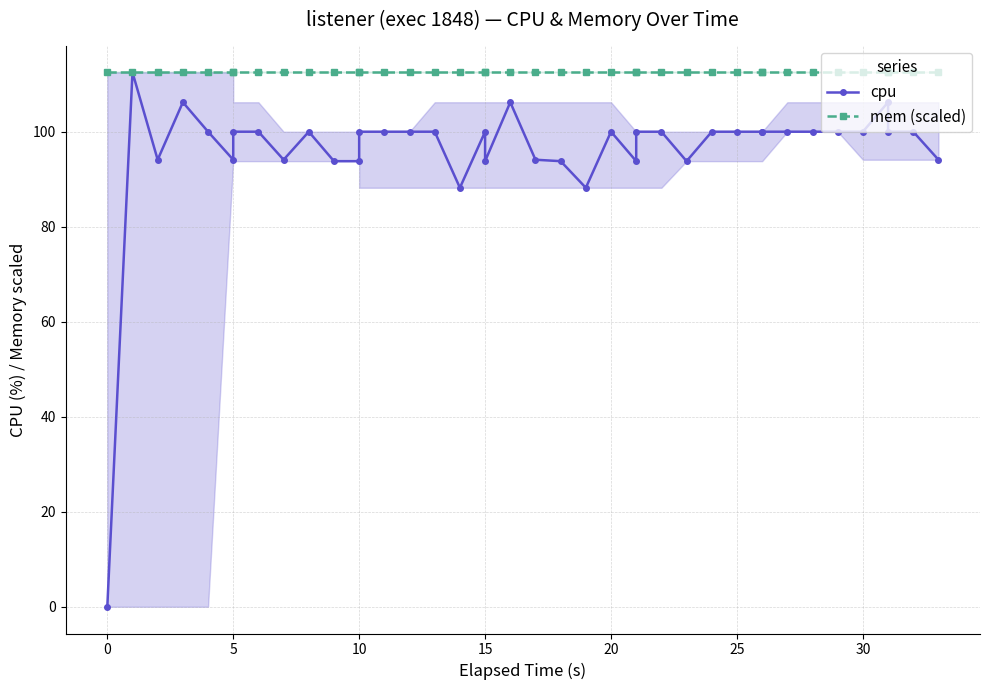

What are all the series names shown in the legend?

cpu, mem (scaled)